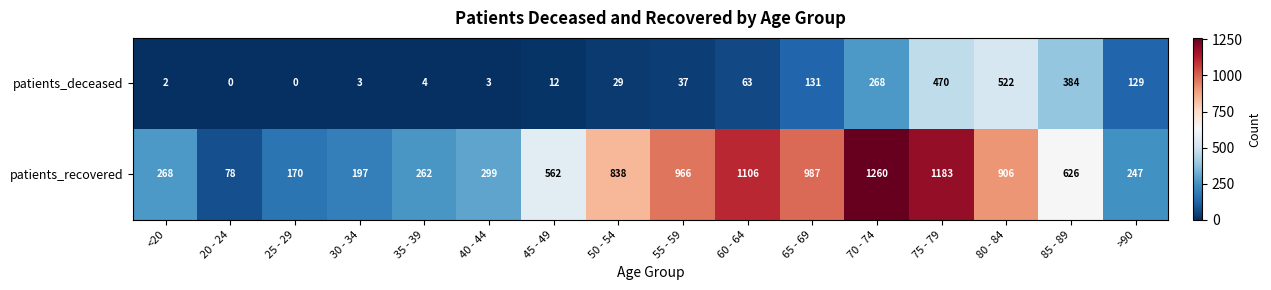

What is the difference between the patients_recovered values at 85 - 89 and 20 - 24?

548